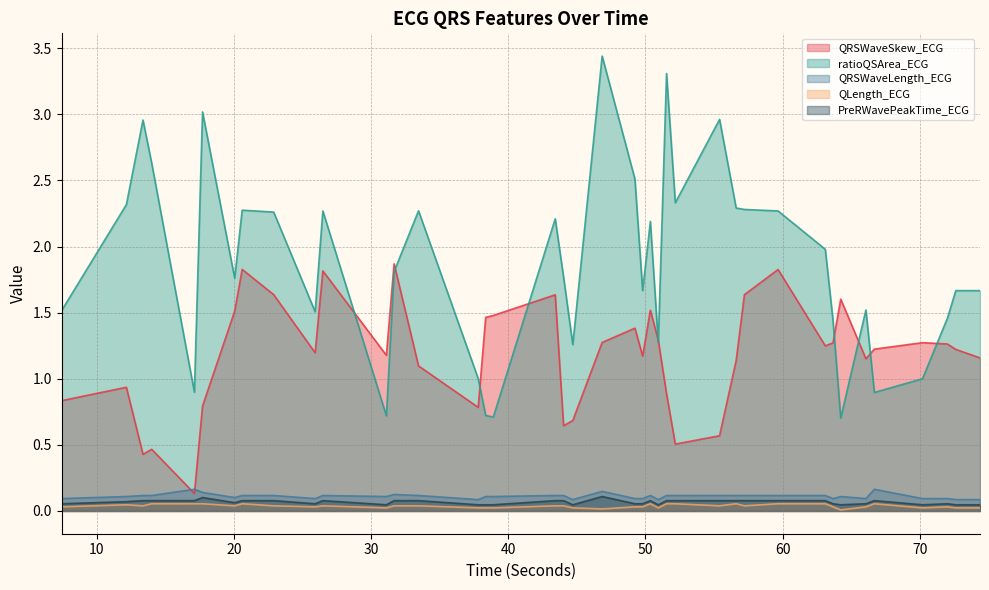

Rank the categories by PreRWavePeakTime_ECG value from lowest to highest.

31.109375, 37.8046875, 38.3515625, 38.90625, 44.703125, 50.9375, 64.2421875, 70.203125, 72.6328125, 74.3984375, 7.4296875, 25.9140625, 49.234375, 49.796875, 63.6796875, 66.078125, 72.0234375, 20.046875, 12.1484375, 13.359375, 13.9921875, 17.109375, 20.59375, 22.890625, 26.4765625, 31.671875, 33.453125, 43.421875, 44.03125, 50.359375, 51.5390625, 52.1796875, 55.40625, 56.6171875, 57.21875, 59.671875, 63.1171875, 66.6953125, 17.703125, 46.84375